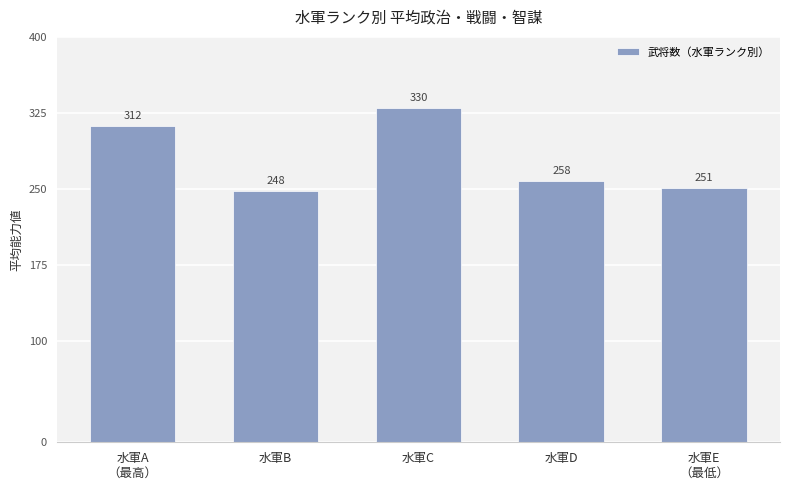

Is it true that the value at 水軍E
（最低） is 98?

False